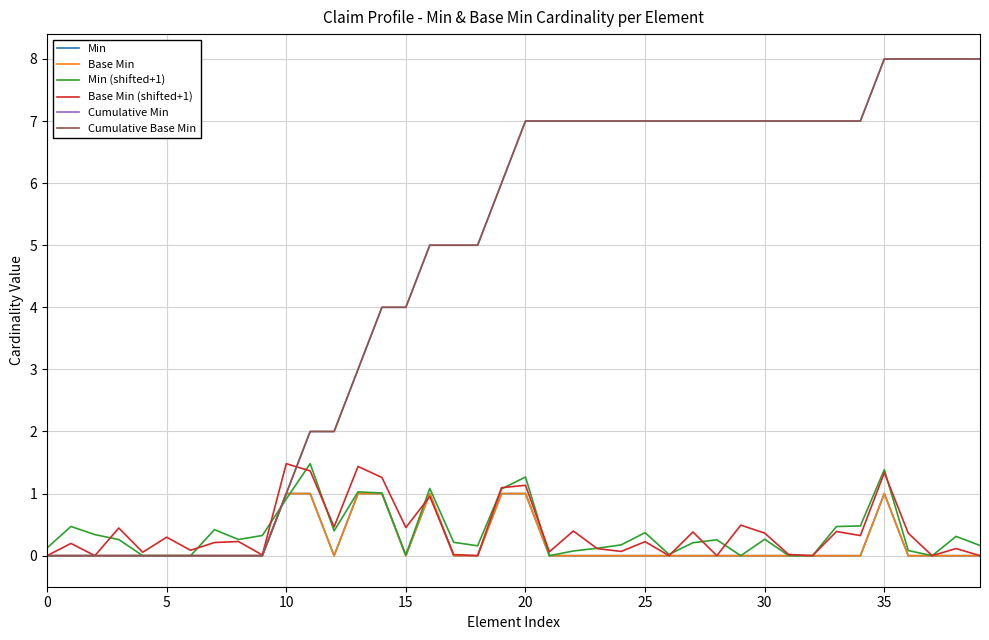

Is this an area chart (filled region under the line)?

No